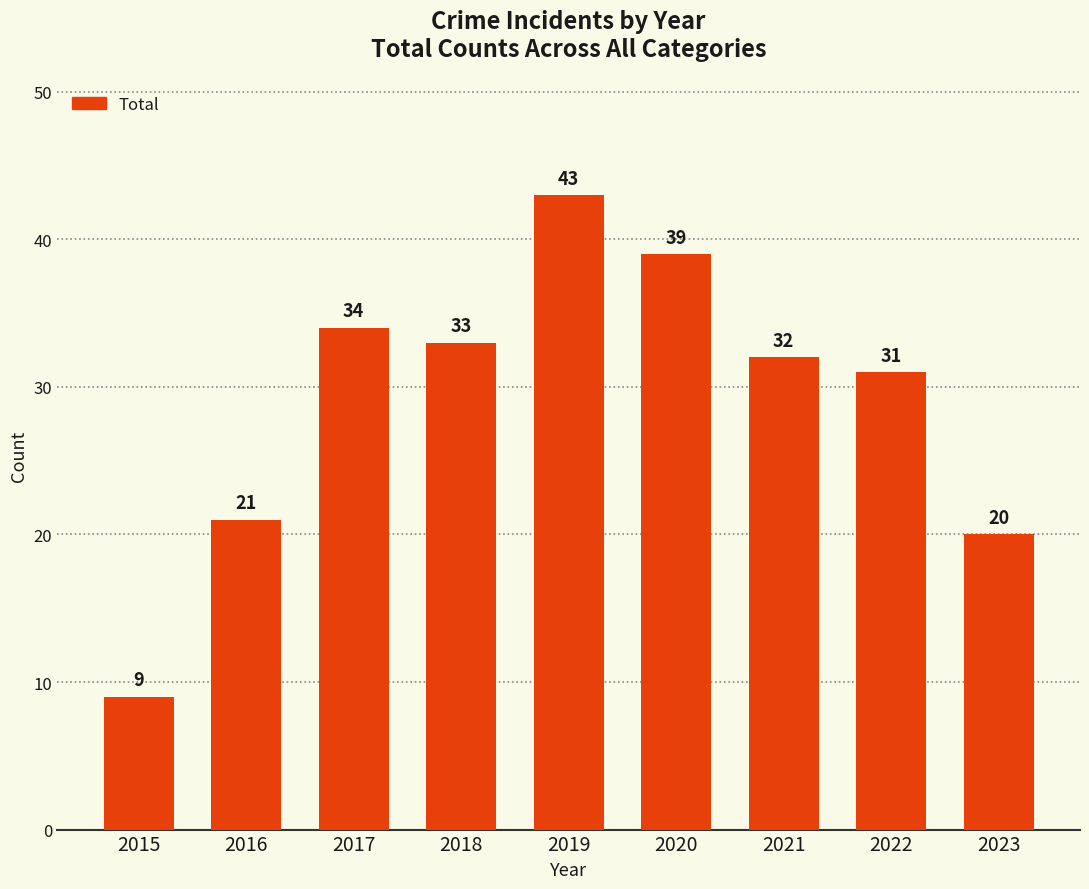

Reading right to left, extract all data points from this chart.

2023=20	2022=31	2021=32	2020=39	2019=43	2018=33	2017=34	2016=21	2015=9